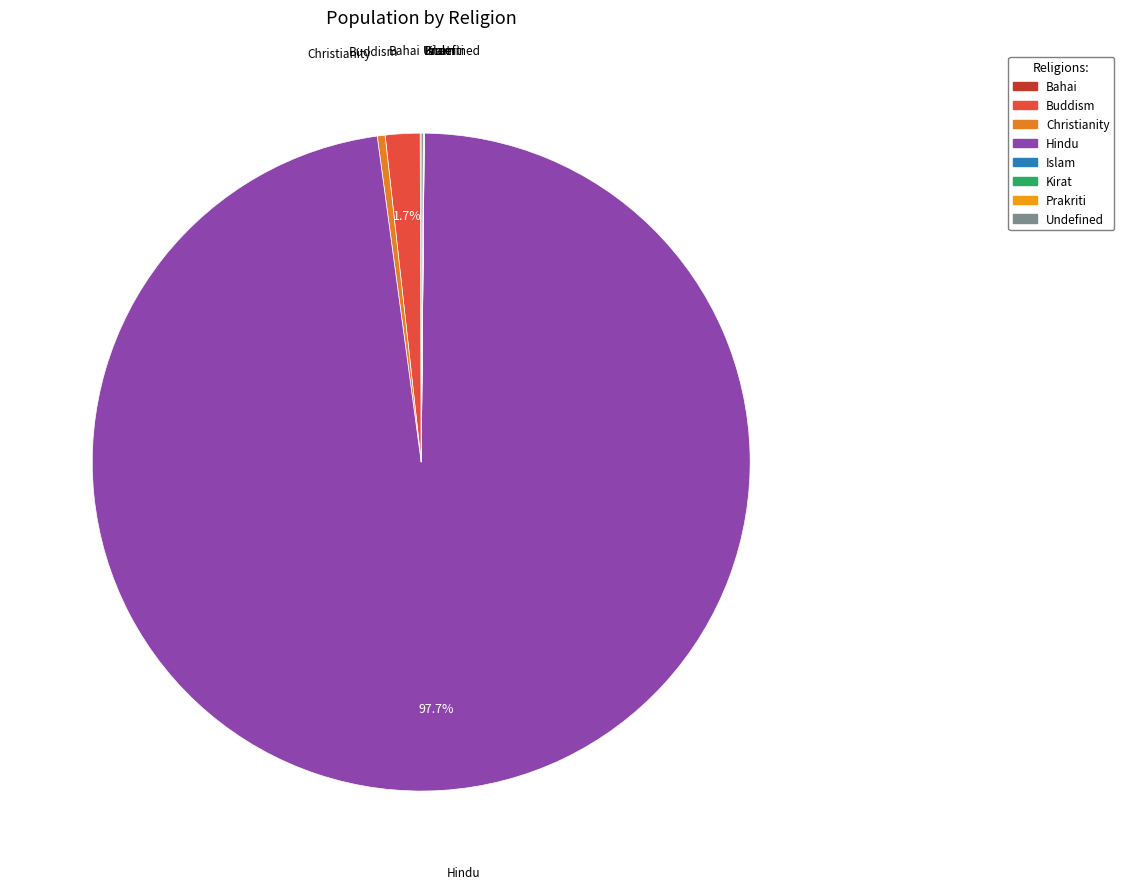

What percentage is the Buddism slice, to the nearest percent?

2%